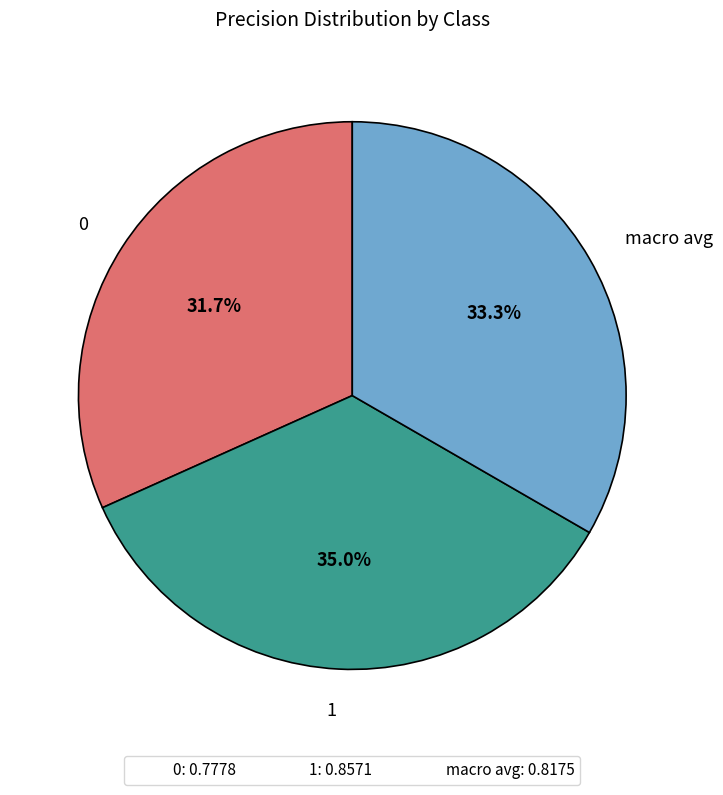

Is macro avg the majority of the pie?

No